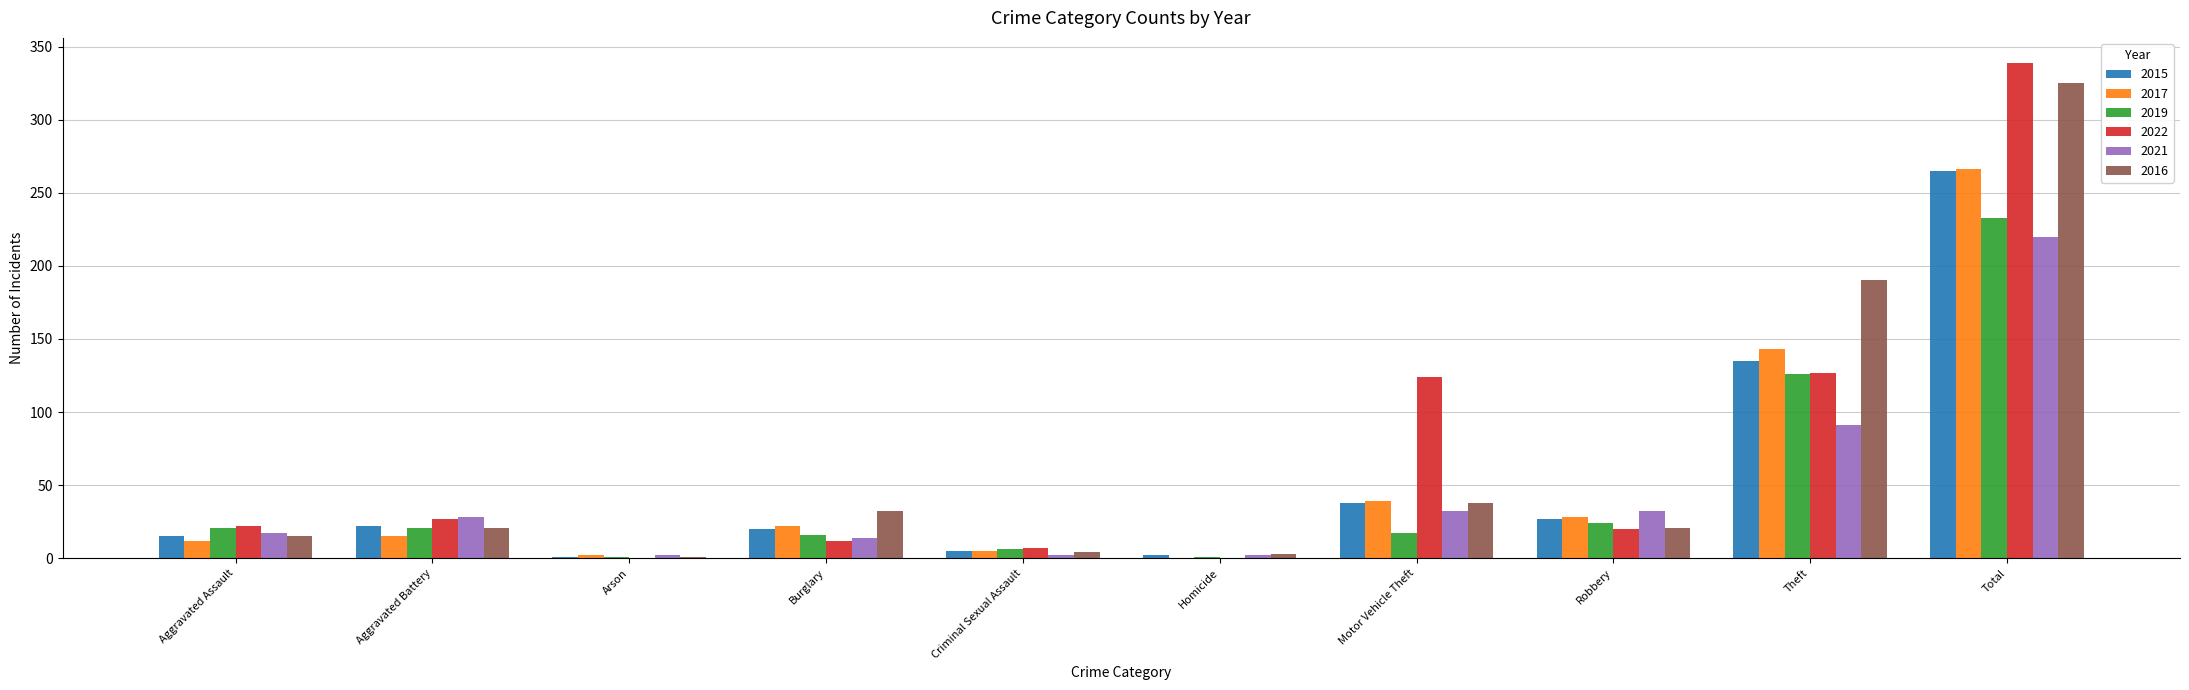

The value of 2017 at Motor Vehicle Theft is 51. True or false?

False